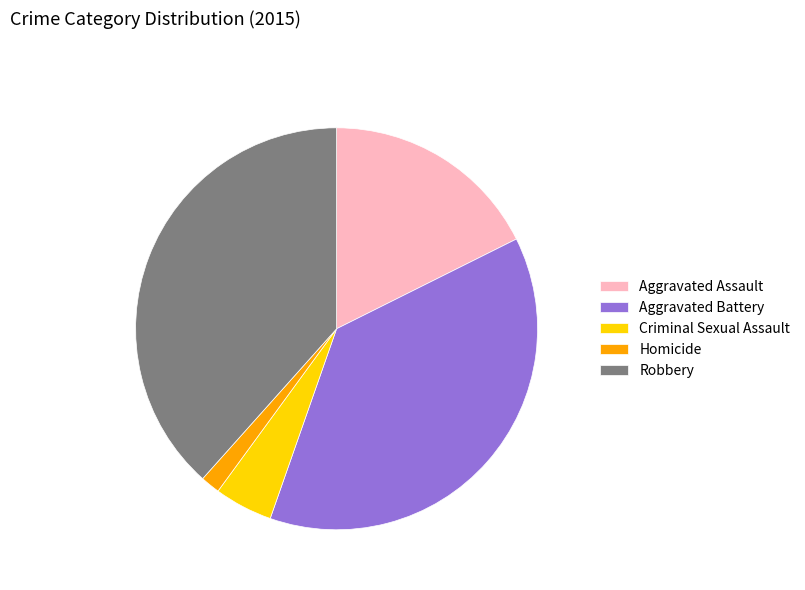

Is the sum of Criminal Sexual Assault and Robbery greater than half?

No